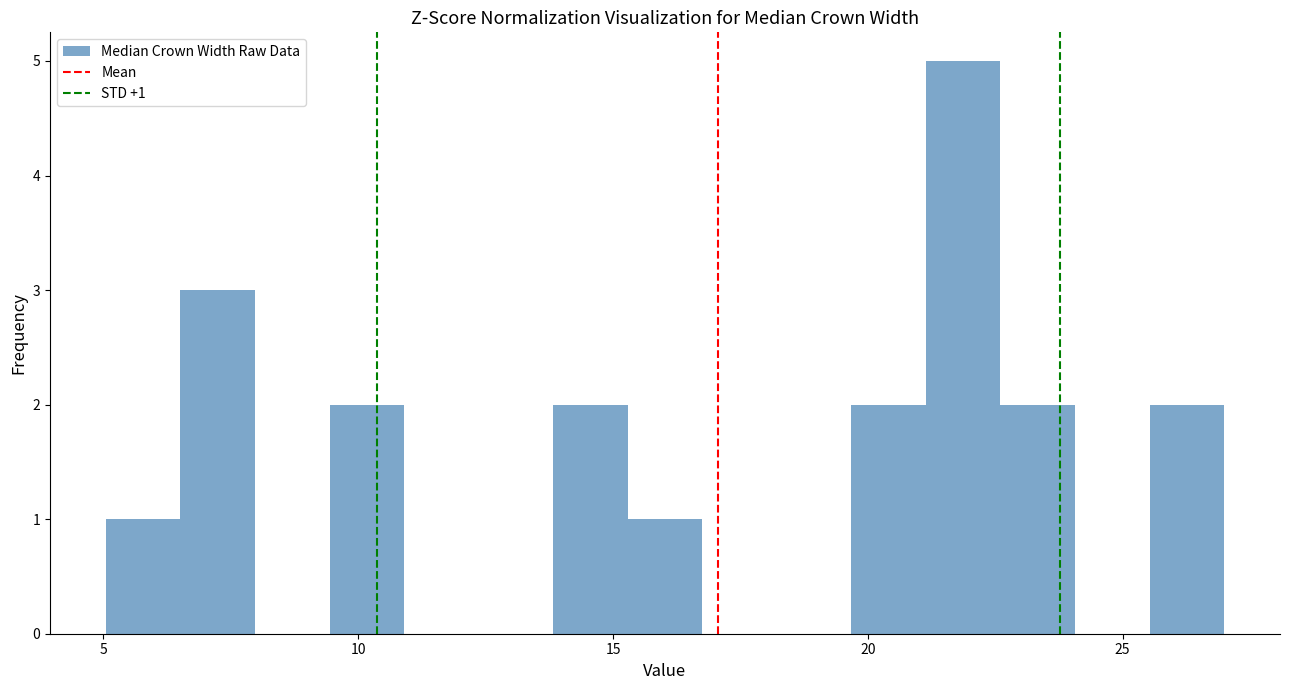

Around what value on the x-axis is the tallest bar? Give the approximate position of its centre, as read against the axis.

22.0